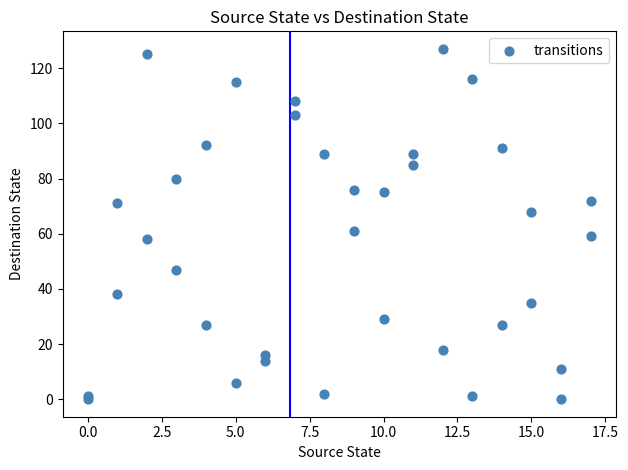

What Y value in the scatter plot is closest to 63?

61